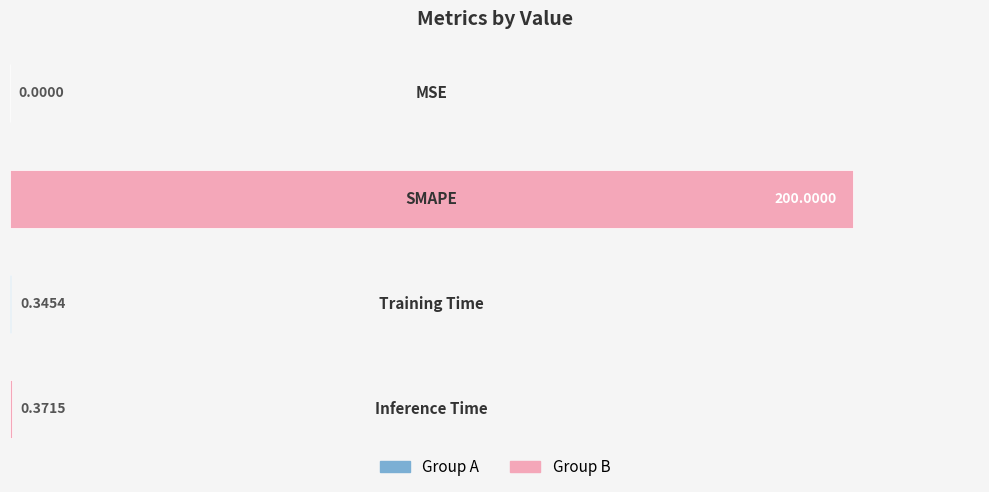

What is the maximum value shown in the chart?

200.0